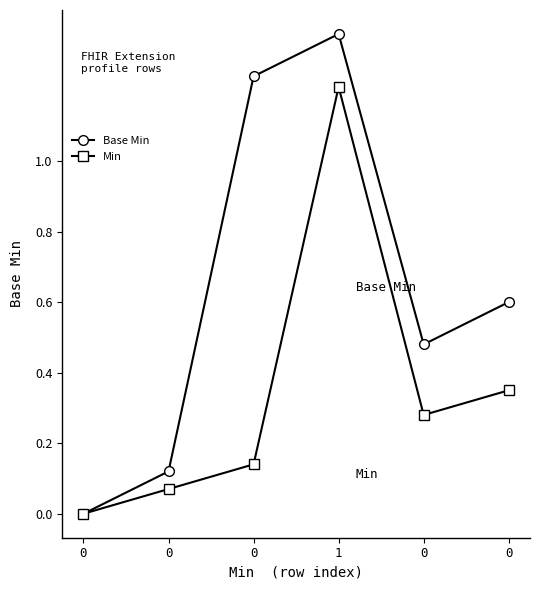

What value does the Base Min series have at 0?

0.6